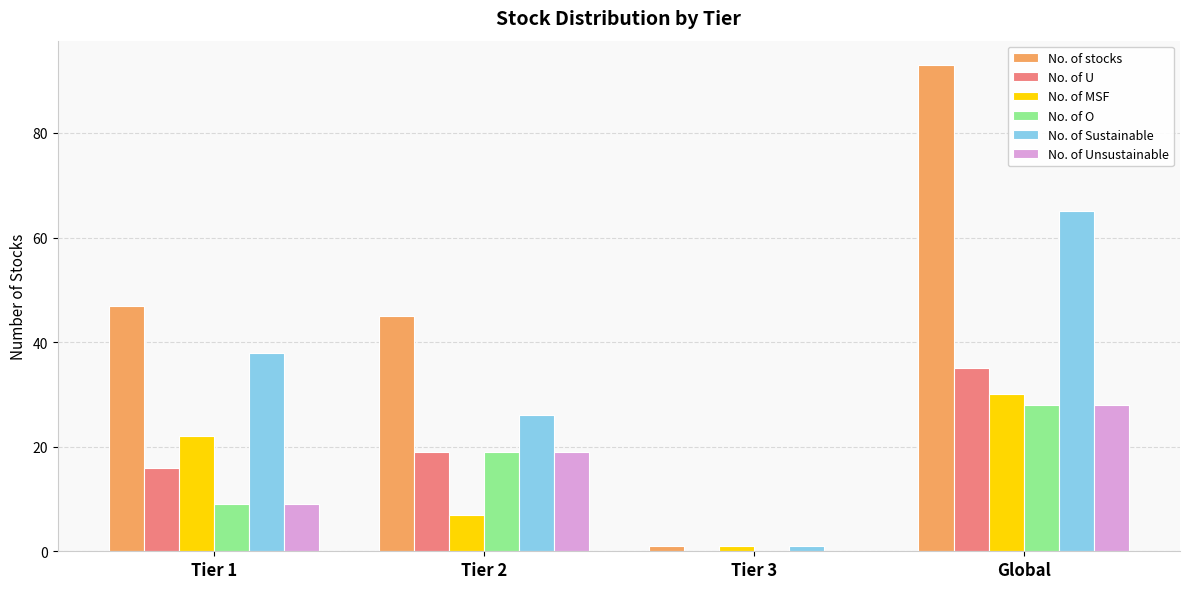

At which category is the sum across all series the highest?

Global